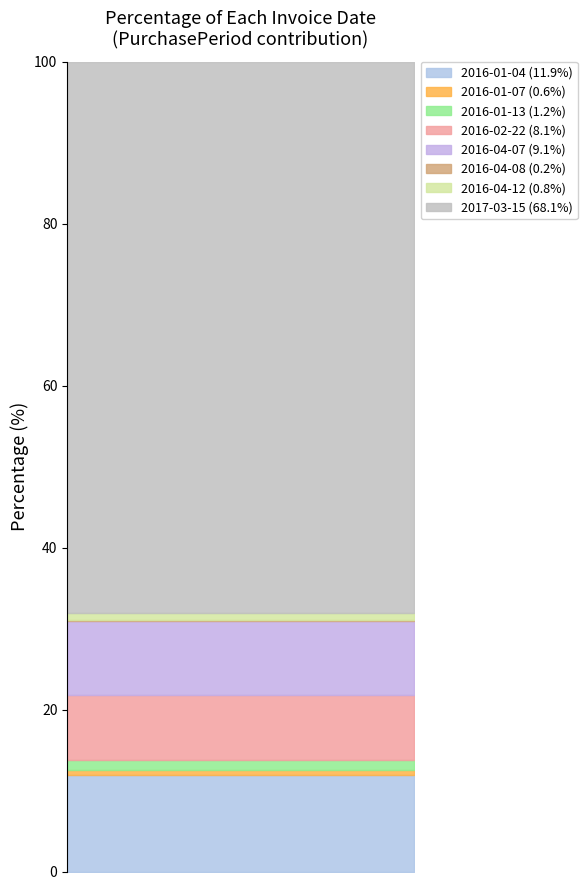

What is the label of the 1st point from the left?

2016-01-04